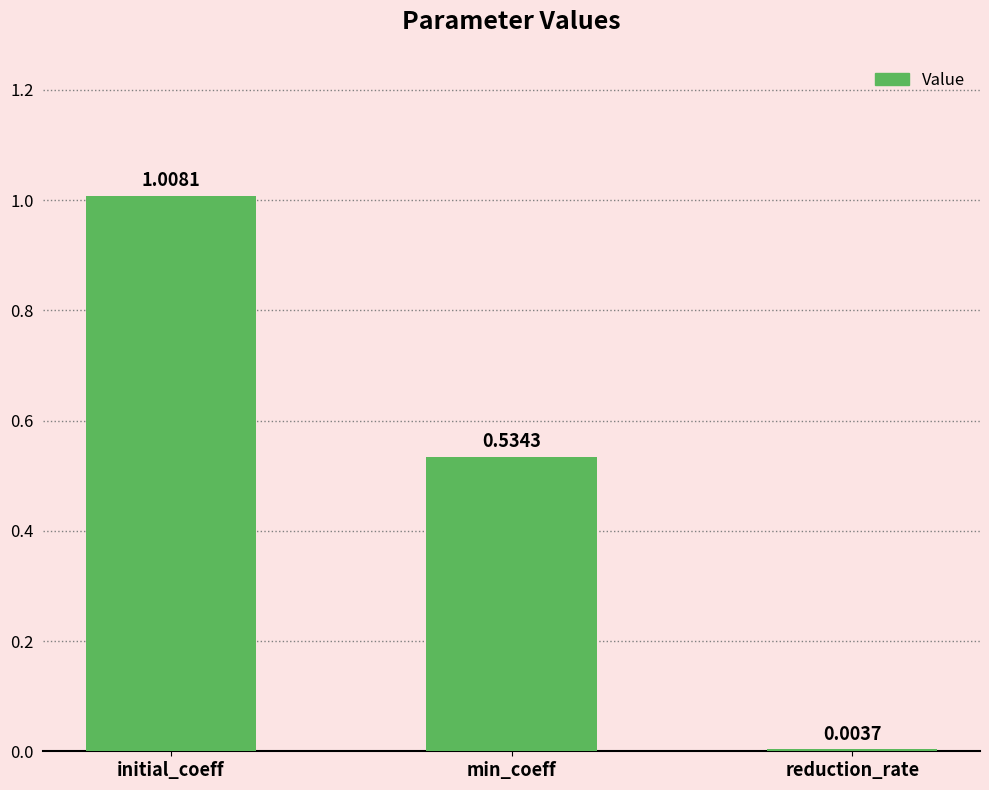

Which has a higher value, initial_coeff or min_coeff?

initial_coeff